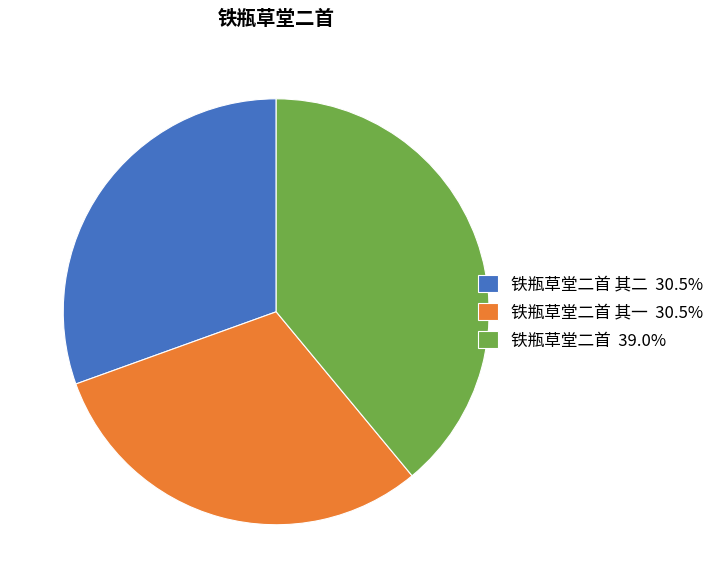

What is the ratio of the value at 铁瓶草堂二首 其一 30.5% to the value at 铁瓶草堂二首 其二 30.5%?

1.0